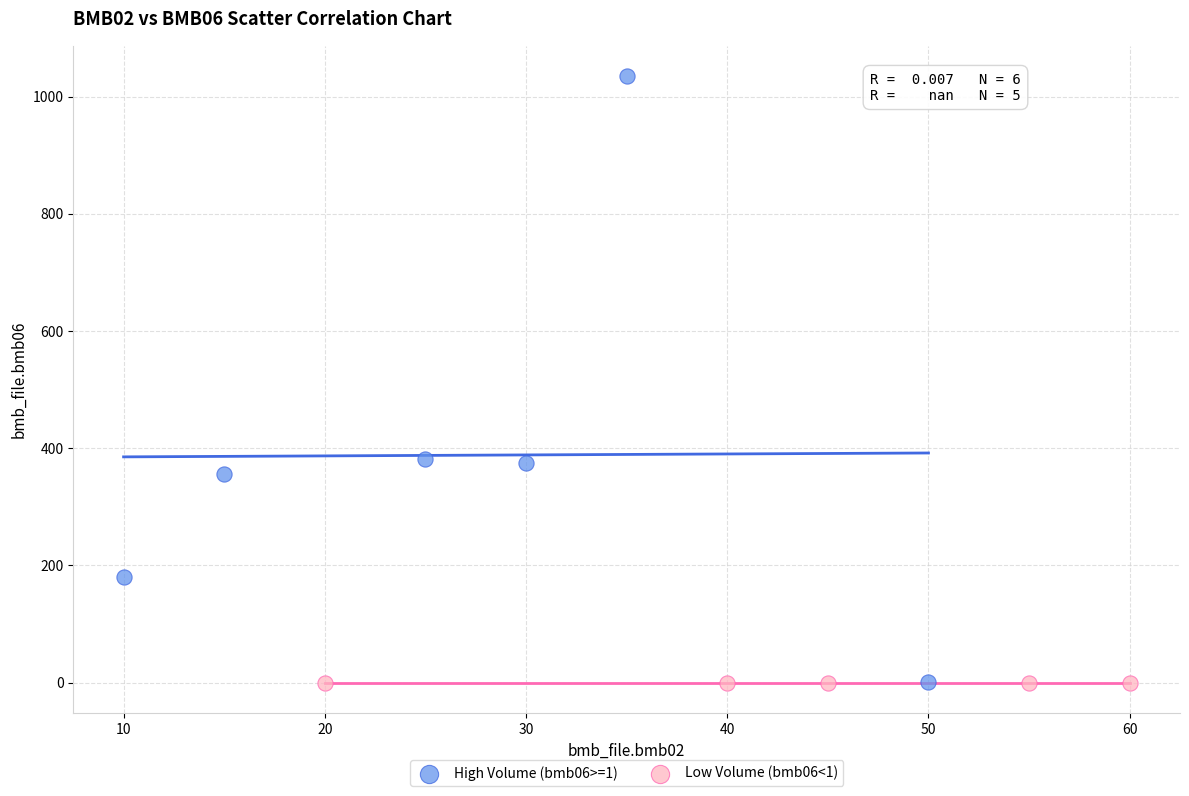

Which series contains the highest Y value?

High Volume (bmb06>=1)